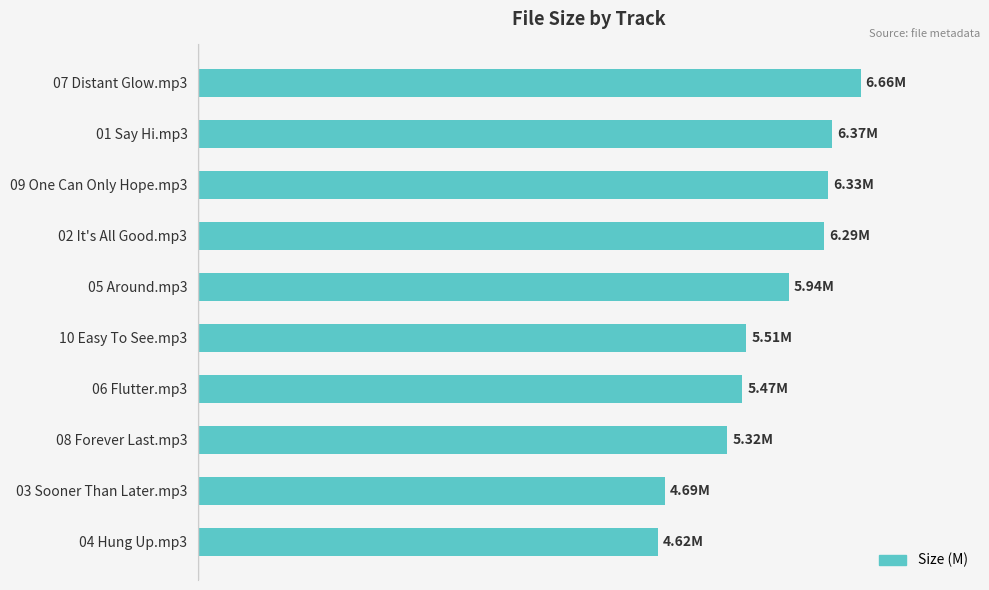

Does the chart contain any negative values?

No